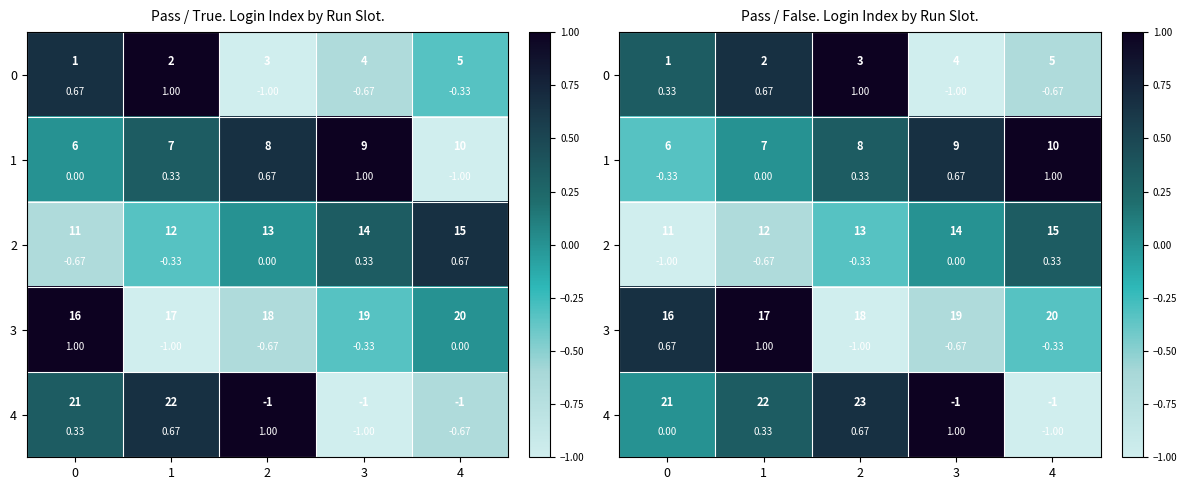

Rank the series by their maximum value, from lowest to highest.

row_2, row_0, row_1, row_3, row_4